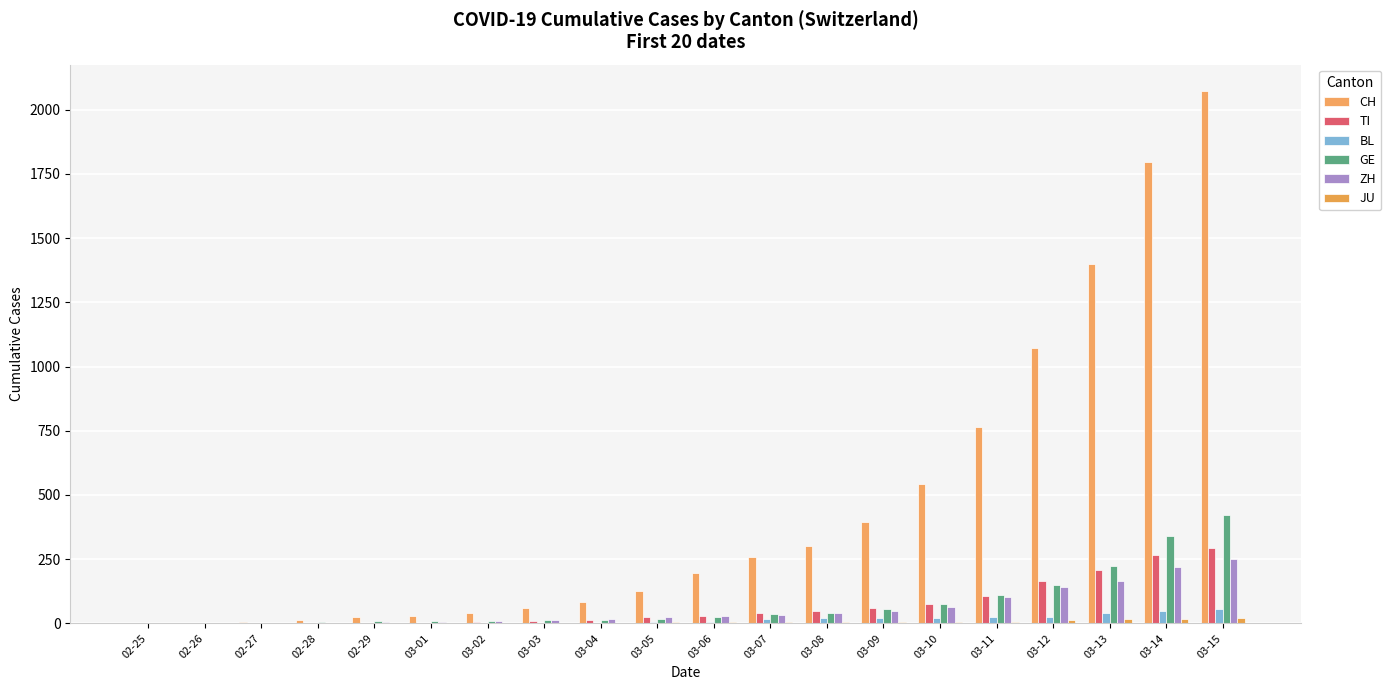

How many groups of bars are there?

20